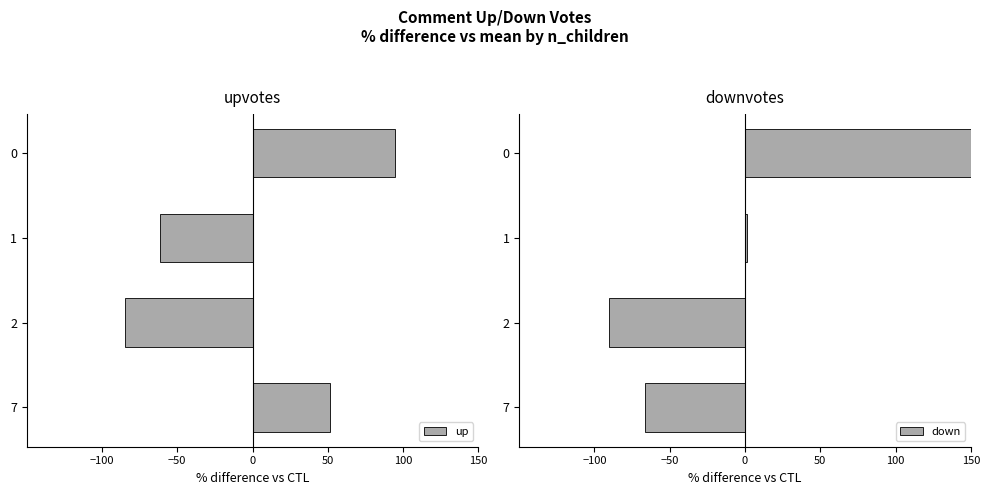

The value of up at 0 is 169.9. True or false?

False